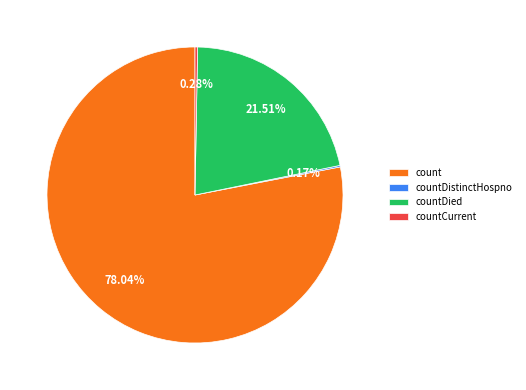

Which has a higher value, countCurrent or count?

count